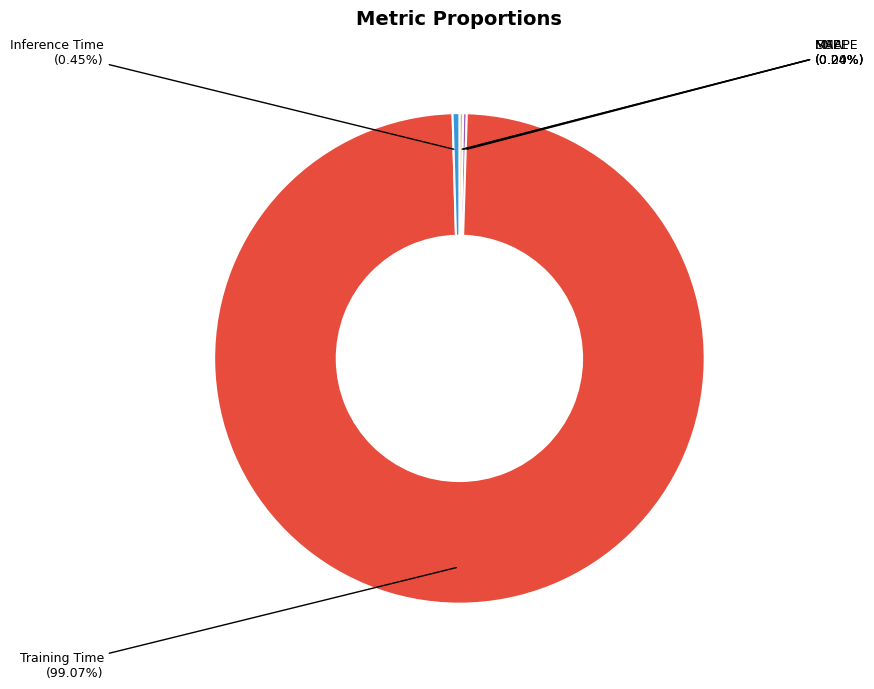

Is there a majority slice in this chart?

Yes